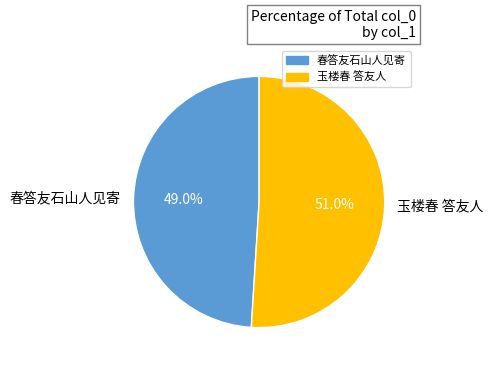

Which slice is the largest?

玉楼春 答友人